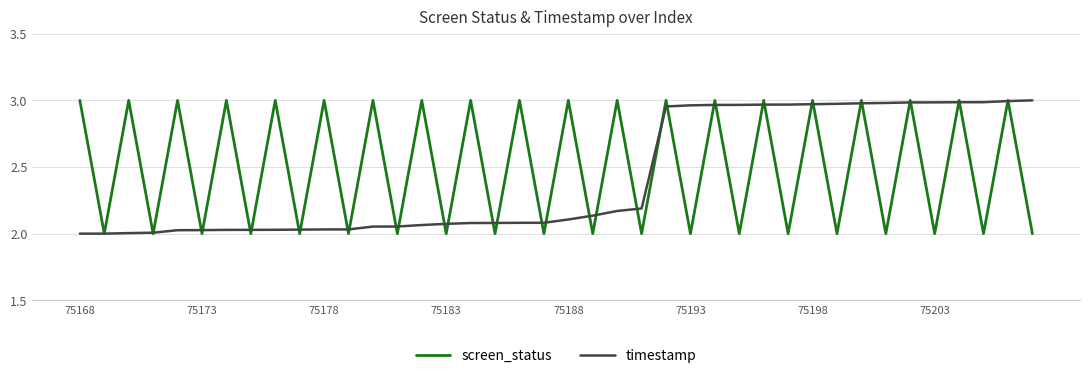

Is this an area chart (filled region under the line)?

No